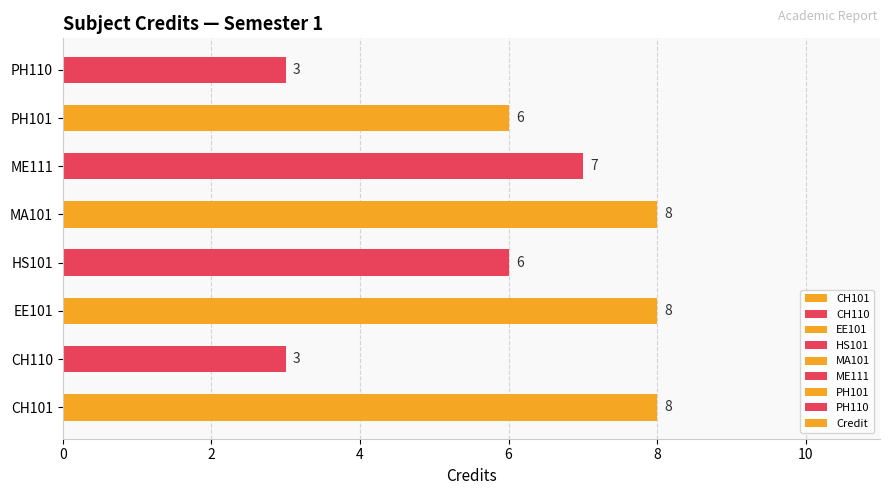

How many bars are there in total?

8